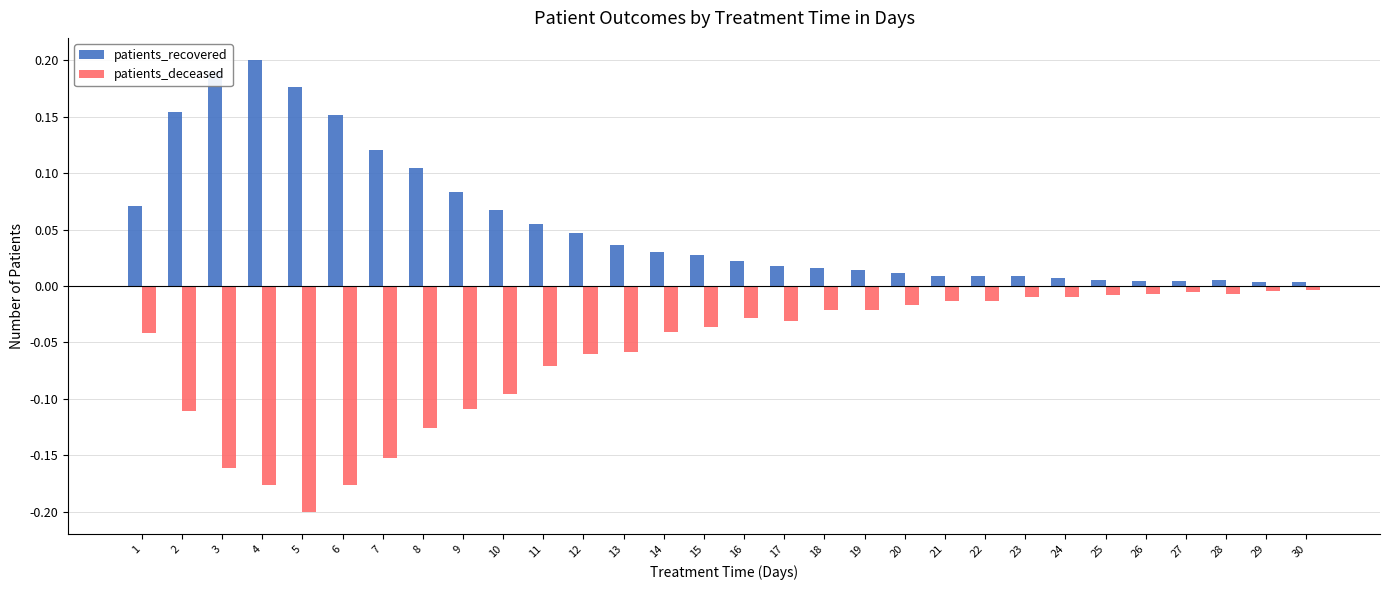

Are the bars horizontal?

No